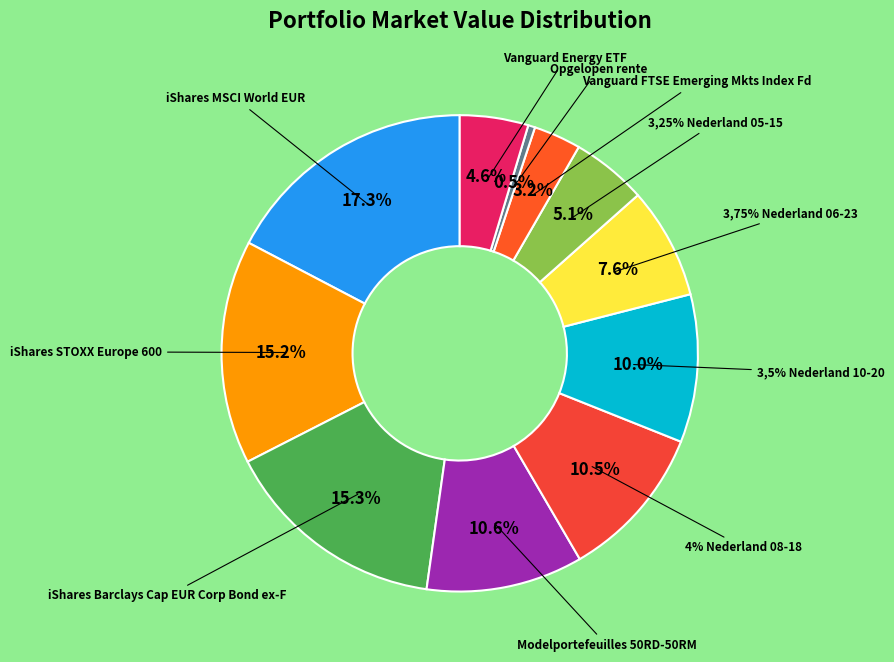

What is the largest slice in the pie chart?

iShares MSCI World EUR